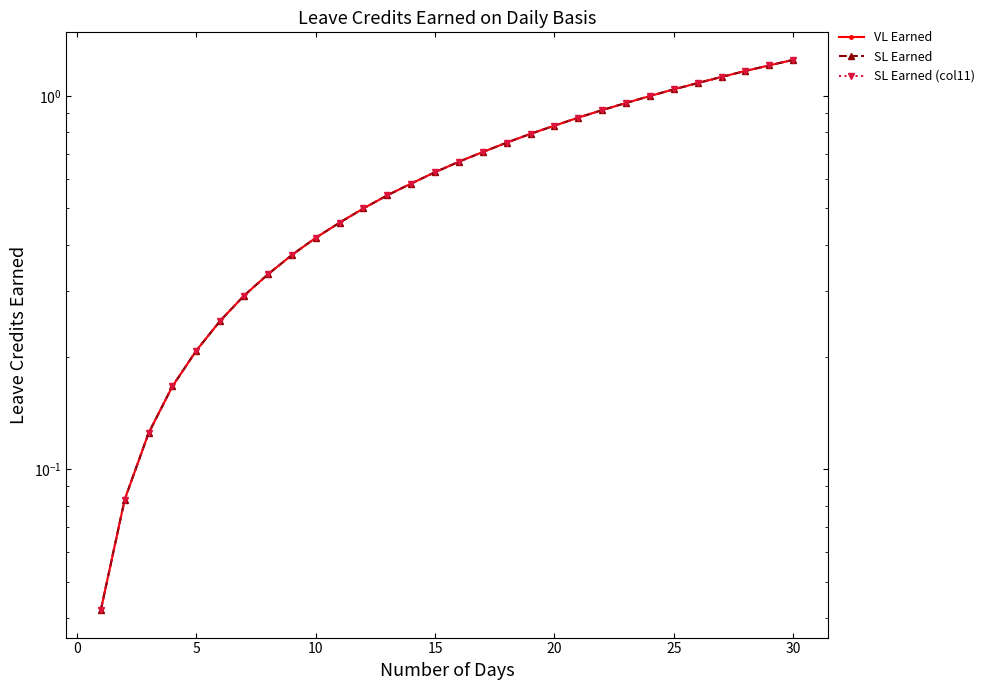

The value of SL Earned at 20 is 0.5. True or false?

False